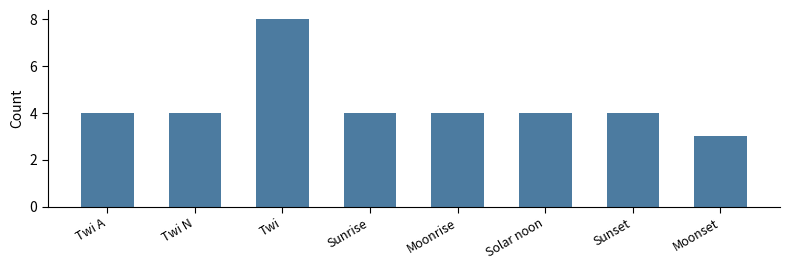

What is the approximate value at Sunset?

4